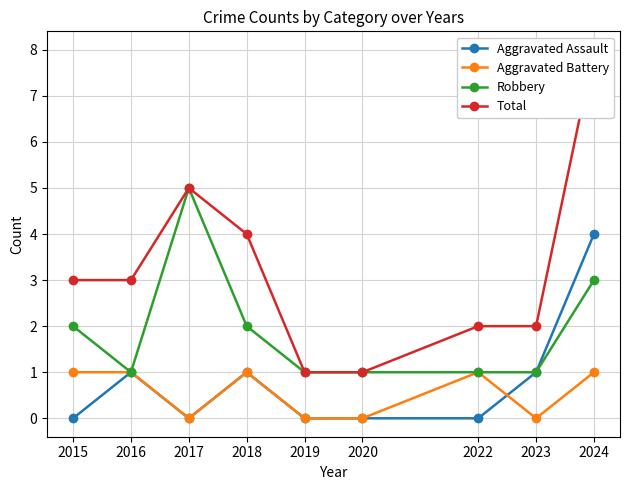

At which category is the sum across all series the highest?

2024